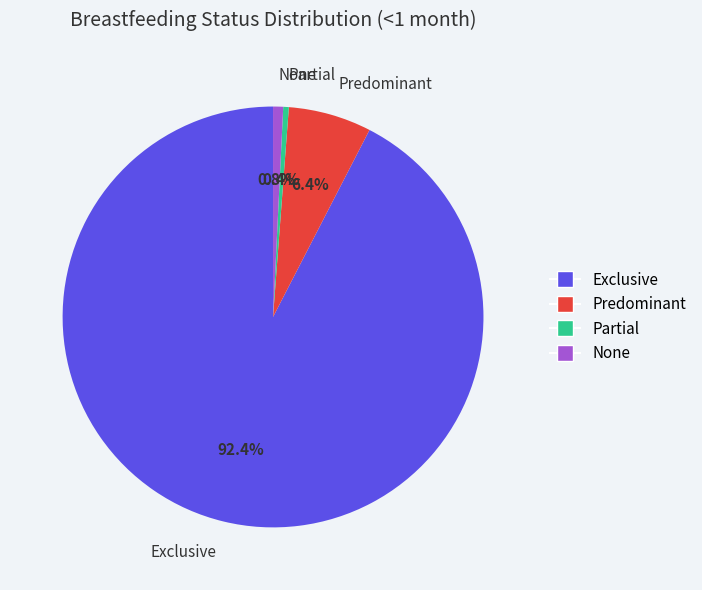

The Partial slice represents 0% of the pie. True or false?

True